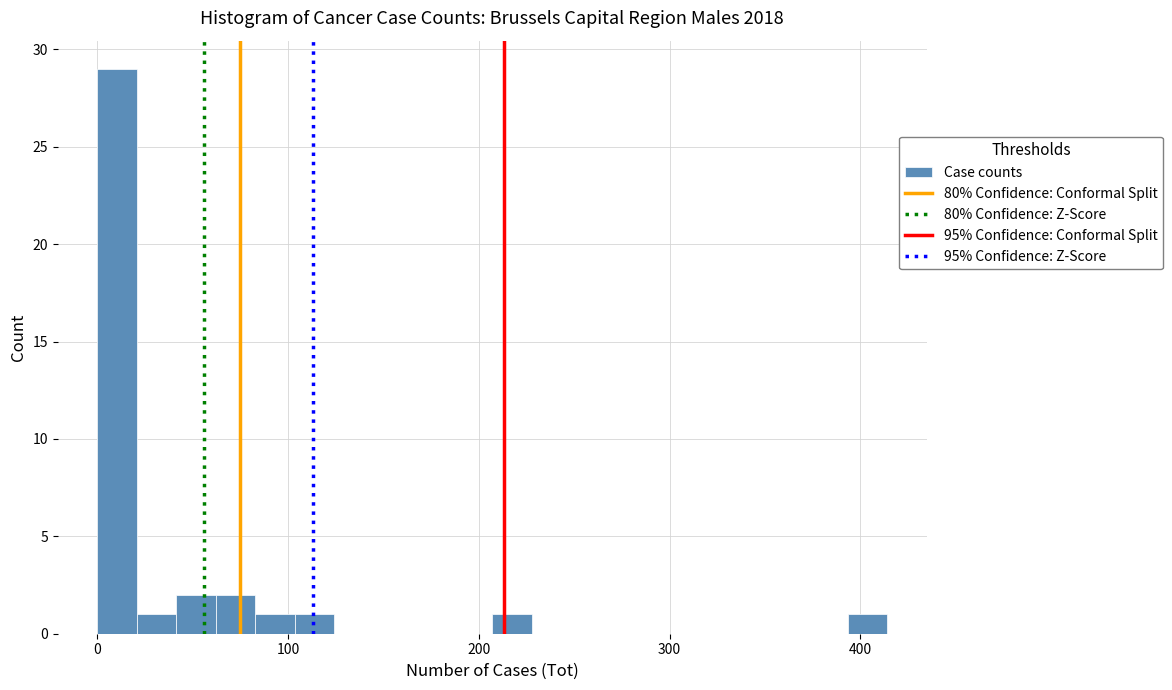

Around what value on the x-axis is the tallest bar? Give the approximate position of its centre, as read against the axis.

10